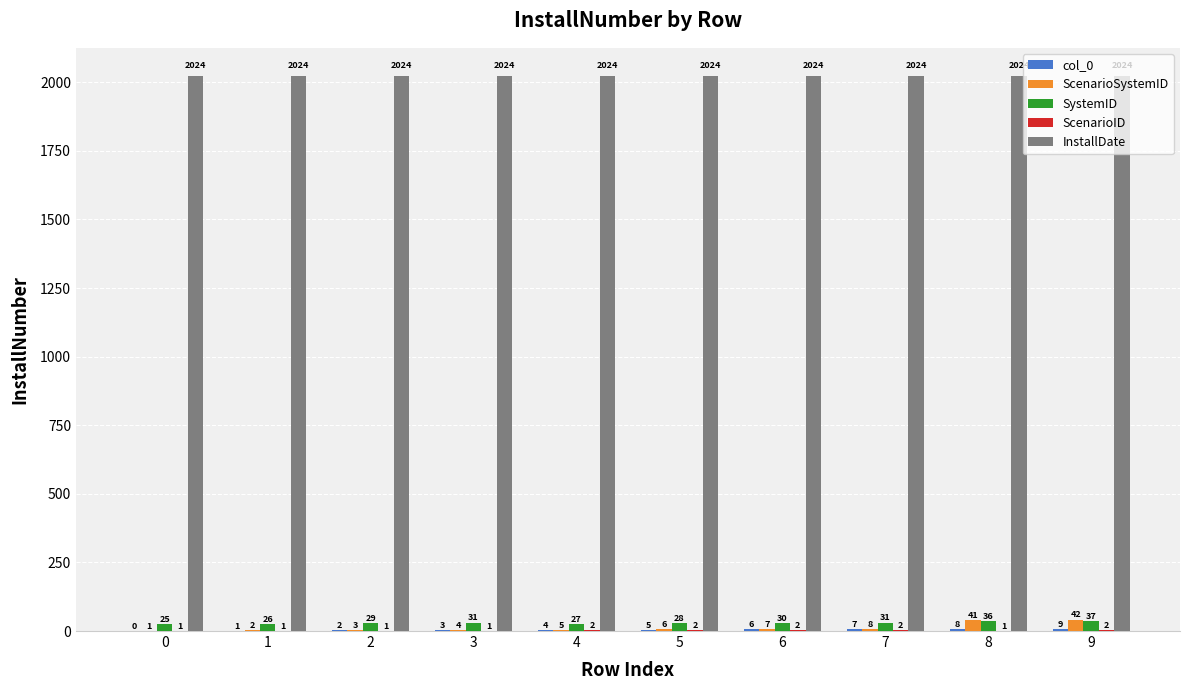

What is the sum of the SystemID values at 6 and 1?

56